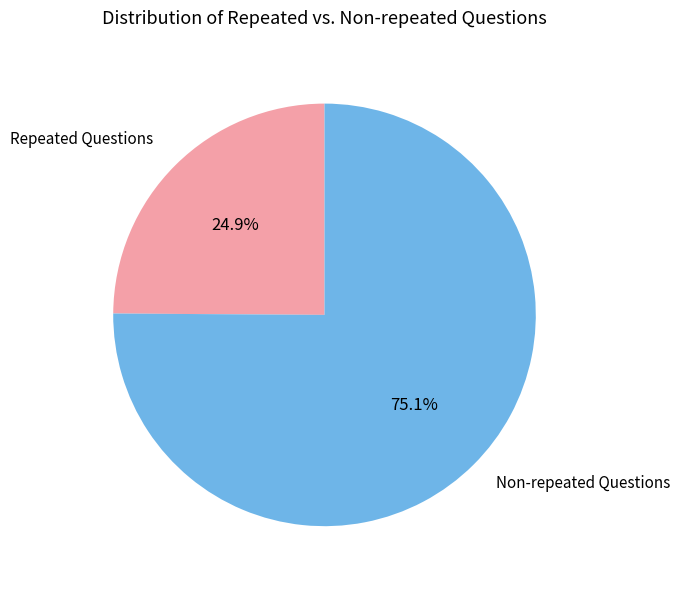

Which category has the biggest portion of the pie?

Non-repeated Questions